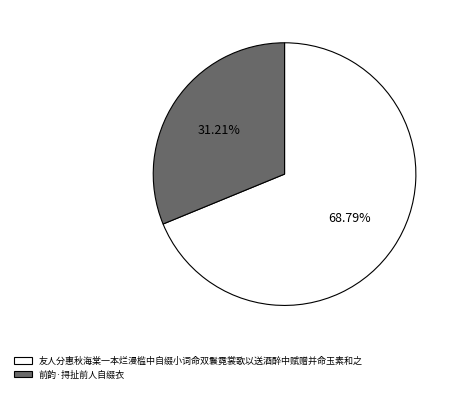

Is it true that 前韵·挦扯前人自缀衣 is 40% of the pie?

False